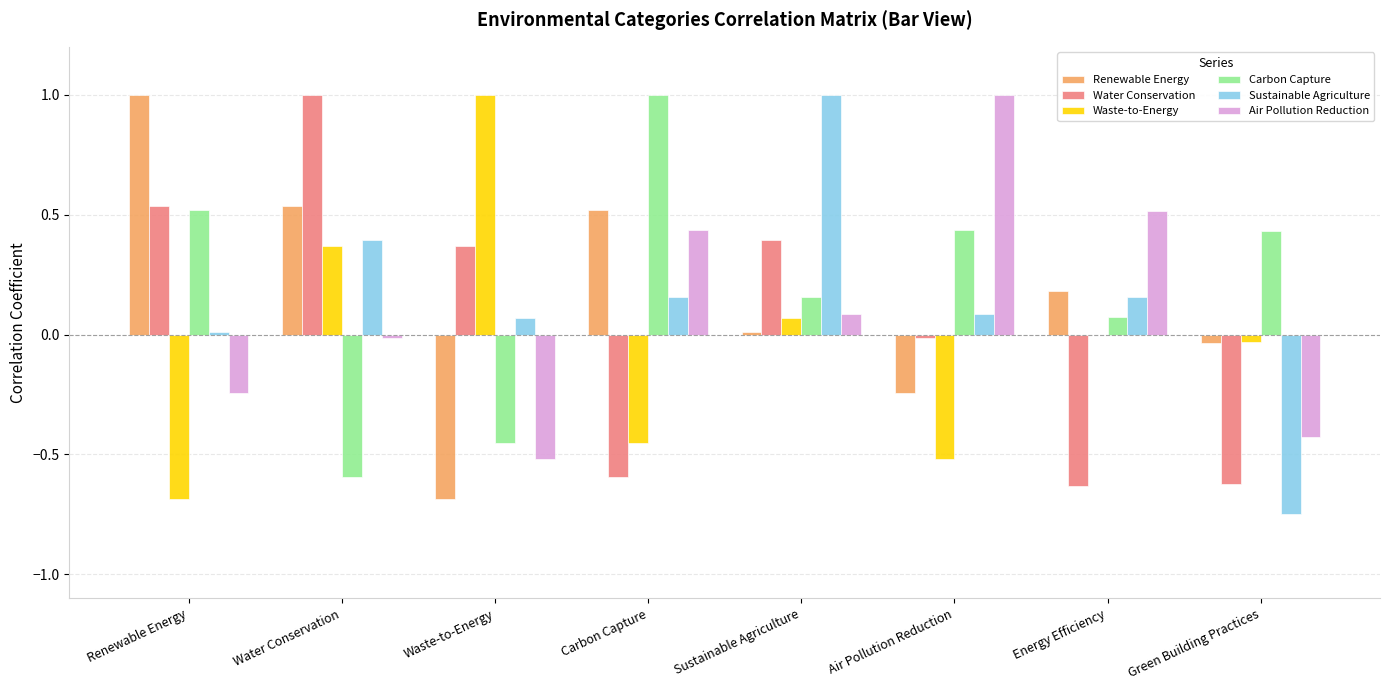

Which category has the highest value in the Sustainable Agriculture series?

Sustainable Agriculture